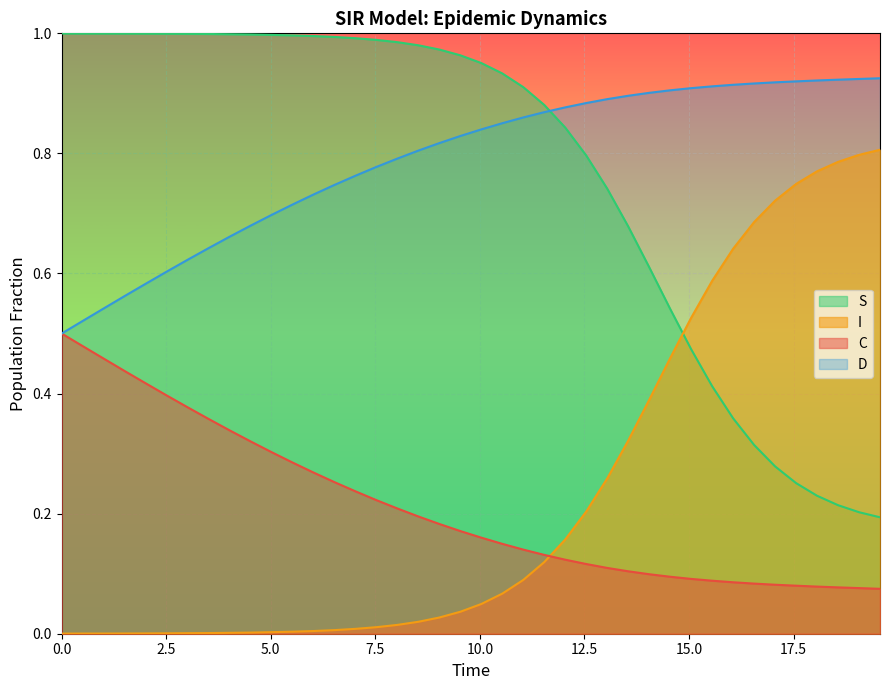

Reading right to left, list all the values displayed in this chart.

S: 0.2	0.2	0.2	0.2	0.3	0.3	0.3	0.4	0.4	0.5	0.5	0.6	0.7	0.7	0.8	0.8	0.9	0.9	0.9	1.0	1.0	1.0	1.0	1.0	1.0	1.0	1.0	1.0	1.0	1.0	1.0	1.0	1.0	1.0	1.0	1.0	1.0	1.0	1.0	1.0
I: 0.8	0.8	0.8	0.8	0.7	0.7	0.7	0.6	0.6	0.5	0.5	0.4	0.3	0.3	0.2	0.2	0.1	0.1	0.1	0.0	0.0	0.0	0.0	0.0	0.0	0.0	0.0	0.0	0.0	0.0	0.0	0.0	0.0	0.0	0.0	0.0	0.0	0.0	0.0	0.0
C: 0.1	0.1	0.1	0.1	0.1	0.1	0.1	0.1	0.1	0.1	0.1	0.1	0.1	0.1	0.1	0.1	0.1	0.1	0.1	0.2	0.2	0.2	0.2	0.2	0.2	0.2	0.3	0.3	0.3	0.3	0.3	0.3	0.4	0.4	0.4	0.4	0.4	0.5	0.5	0.5
D: 0.9	0.9	0.9	0.9	0.9	0.9	0.9	0.9	0.9	0.9	0.9	0.9	0.9	0.9	0.9	0.9	0.9	0.9	0.9	0.8	0.8	0.8	0.8	0.8	0.8	0.8	0.7	0.7	0.7	0.7	0.7	0.7	0.6	0.6	0.6	0.6	0.6	0.5	0.5	0.5